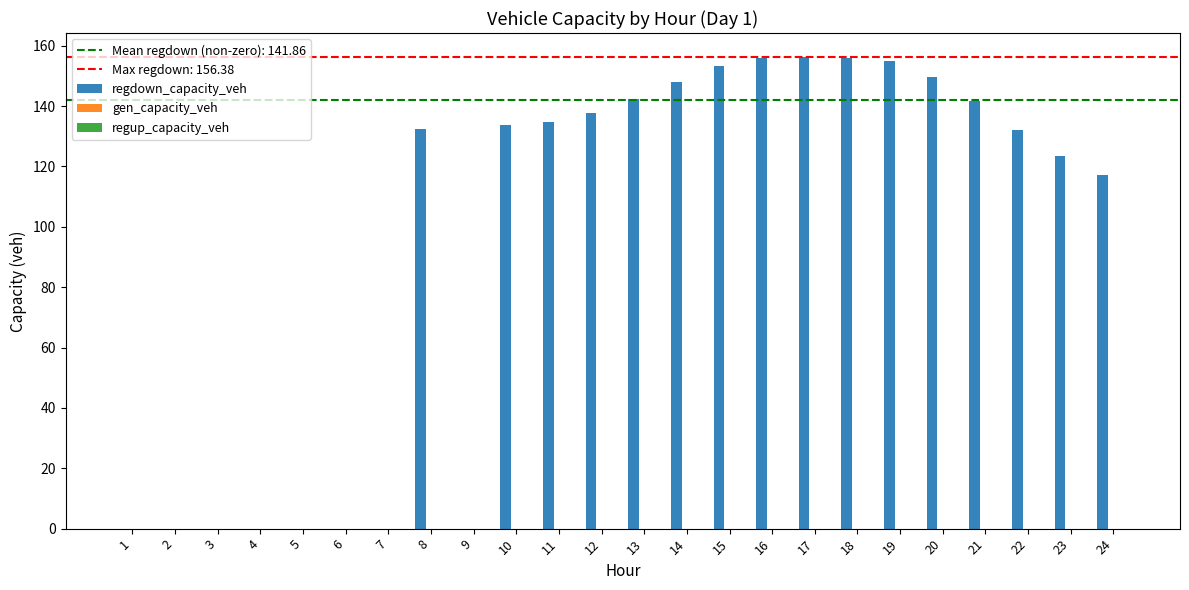

What is the maximum value shown in the chart?

156.4